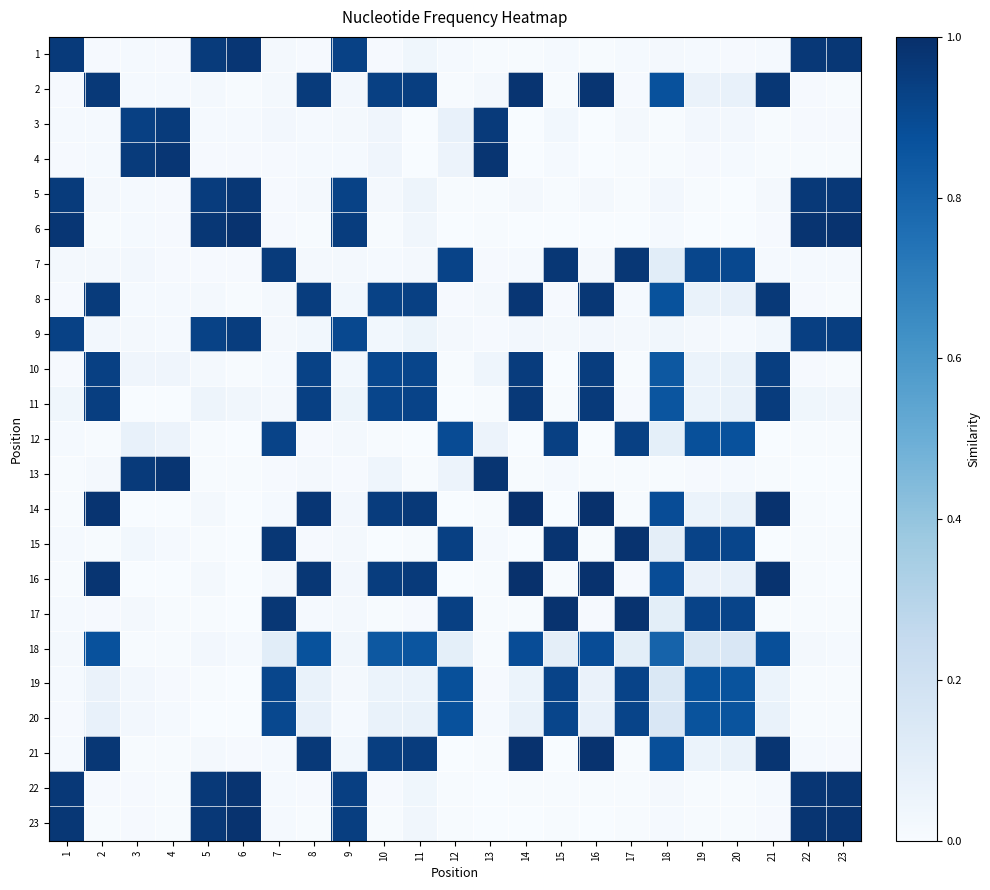

Reading right to left, list all the values displayed in this chart.

1: 23=1.0	22=1.0	21=0.0	20=0.0	19=0.0	18=0.0	17=0.0	16=0.0	15=0.0	14=0.0	13=0.0	12=0.0	11=0.0	10=0.0	9=0.9	8=0.0	7=0.0	6=1.0	5=1.0	4=0.0	3=0.0	2=0.0	1=1.0
2: 23=0.0	22=0.0	21=1.0	20=0.1	19=0.1	18=0.9	17=0.0	16=1.0	15=0.0	14=1.0	13=0.0	12=0.0	11=0.9	10=0.9	9=0.0	8=1.0	7=0.0	6=0.0	5=0.0	4=0.0	3=0.0	2=1.0	1=0.0
3: 23=0.0	22=0.0	21=0.0	20=0.0	19=0.0	18=0.0	17=0.0	16=0.0	15=0.0	14=0.0	13=1.0	12=0.1	11=0.0	10=0.0	9=0.0	8=0.0	7=0.0	6=0.0	5=0.0	4=1.0	3=0.9	2=0.0	1=0.0
4: 23=0.0	22=0.0	21=0.0	20=0.0	19=0.0	18=0.0	17=0.0	16=0.0	15=0.0	14=0.0	13=1.0	12=0.1	11=0.0	10=0.0	9=0.0	8=0.0	7=0.0	6=0.0	5=0.0	4=1.0	3=1.0	2=0.0	1=0.0
5: 23=1.0	22=1.0	21=0.0	20=0.0	19=0.0	18=0.0	17=0.0	16=0.0	15=0.0	14=0.0	13=0.0	12=0.0	11=0.0	10=0.0	9=0.9	8=0.0	7=0.0	6=1.0	5=1.0	4=0.0	3=0.0	2=0.0	1=1.0
6: 23=1.0	22=1.0	21=0.0	20=0.0	19=0.0	18=0.0	17=0.0	16=0.0	15=0.0	14=0.0	13=0.0	12=0.0	11=0.0	10=0.0	9=0.9	8=0.0	7=0.0	6=1.0	5=1.0	4=0.0	3=0.0	2=0.0	1=1.0
7: 23=0.0	22=0.0	21=0.0	20=0.9	19=0.9	18=0.1	17=1.0	16=0.0	15=1.0	14=0.0	13=0.0	12=0.9	11=0.0	10=0.0	9=0.0	8=0.0	7=1.0	6=0.0	5=0.0	4=0.0	3=0.0	2=0.0	1=0.0
8: 23=0.0	22=0.0	21=1.0	20=0.1	19=0.1	18=0.9	17=0.0	16=1.0	15=0.0	14=1.0	13=0.0	12=0.0	11=0.9	10=0.9	9=0.0	8=0.9	7=0.0	6=0.0	5=0.0	4=0.0	3=0.0	2=1.0	1=0.0
9: 23=0.9	22=0.9	21=0.0	20=0.0	19=0.0	18=0.0	17=0.0	16=0.0	15=0.0	14=0.0	13=0.0	12=0.0	11=0.1	10=0.0	9=0.9	8=0.0	7=0.0	6=0.9	5=0.9	4=0.0	3=0.0	2=0.0	1=0.9
10: 23=0.0	22=0.0	21=0.9	20=0.1	19=0.1	18=0.8	17=0.0	16=0.9	15=0.0	14=1.0	13=0.0	12=0.0	11=0.9	10=0.9	9=0.0	8=0.9	7=0.0	6=0.0	5=0.0	4=0.0	3=0.0	2=0.9	1=0.0
11: 23=0.0	22=0.0	21=1.0	20=0.1	19=0.1	18=0.9	17=0.0	16=1.0	15=0.0	14=1.0	13=0.0	12=0.0	11=0.9	10=0.9	9=0.1	8=0.9	7=0.0	6=0.0	5=0.0	4=0.0	3=0.0	2=0.9	1=0.0
12: 23=0.0	22=0.0	21=0.0	20=0.9	19=0.9	18=0.1	17=0.9	16=0.0	15=0.9	14=0.0	13=0.1	12=0.9	11=0.0	10=0.0	9=0.0	8=0.0	7=0.9	6=0.0	5=0.0	4=0.1	3=0.1	2=0.0	1=0.0
13: 23=0.0	22=0.0	21=0.0	20=0.0	19=0.0	18=0.0	17=0.0	16=0.0	15=0.0	14=0.0	13=1.0	12=0.1	11=0.0	10=0.0	9=0.0	8=0.0	7=0.0	6=0.0	5=0.0	4=1.0	3=1.0	2=0.0	1=0.0
14: 23=0.0	22=0.0	21=1.0	20=0.1	19=0.1	18=0.9	17=0.0	16=1.0	15=0.0	14=1.0	13=0.0	12=0.0	11=1.0	10=1.0	9=0.0	8=1.0	7=0.0	6=0.0	5=0.0	4=0.0	3=0.0	2=1.0	1=0.0
15: 23=0.0	22=0.0	21=0.0	20=0.9	19=0.9	18=0.1	17=1.0	16=0.0	15=1.0	14=0.0	13=0.0	12=0.9	11=0.0	10=0.0	9=0.0	8=0.0	7=1.0	6=0.0	5=0.0	4=0.0	3=0.0	2=0.0	1=0.0
16: 23=0.0	22=0.0	21=1.0	20=0.1	19=0.1	18=0.9	17=0.0	16=1.0	15=0.0	14=1.0	13=0.0	12=0.0	11=1.0	10=0.9	9=0.0	8=1.0	7=0.0	6=0.0	5=0.0	4=0.0	3=0.0	2=1.0	1=0.0
17: 23=0.0	22=0.0	21=0.0	20=0.9	19=0.9	18=0.1	17=1.0	16=0.0	15=1.0	14=0.0	13=0.0	12=0.9	11=0.0	10=0.0	9=0.0	8=0.0	7=1.0	6=0.0	5=0.0	4=0.0	3=0.0	2=0.0	1=0.0
18: 23=0.0	22=0.0	21=0.9	20=0.2	19=0.1	18=0.8	17=0.1	16=0.9	15=0.1	14=0.9	13=0.0	12=0.1	11=0.9	10=0.8	9=0.0	8=0.9	7=0.1	6=0.0	5=0.0	4=0.0	3=0.0	2=0.9	1=0.0
19: 23=0.0	22=0.0	21=0.1	20=0.9	19=0.9	18=0.1	17=0.9	16=0.1	15=0.9	14=0.1	13=0.0	12=0.9	11=0.1	10=0.1	9=0.0	8=0.1	7=0.9	6=0.0	5=0.0	4=0.0	3=0.0	2=0.1	1=0.0
20: 23=0.0	22=0.0	21=0.1	20=0.9	19=0.9	18=0.2	17=0.9	16=0.1	15=0.9	14=0.1	13=0.0	12=0.9	11=0.1	10=0.1	9=0.0	8=0.1	7=0.9	6=0.0	5=0.0	4=0.0	3=0.0	2=0.1	1=0.0
21: 23=0.0	22=0.0	21=1.0	20=0.1	19=0.1	18=0.9	17=0.0	16=1.0	15=0.0	14=1.0	13=0.0	12=0.0	11=1.0	10=0.9	9=0.0	8=1.0	7=0.0	6=0.0	5=0.0	4=0.0	3=0.0	2=1.0	1=0.0
22: 23=1.0	22=1.0	21=0.0	20=0.0	19=0.0	18=0.0	17=0.0	16=0.0	15=0.0	14=0.0	13=0.0	12=0.0	11=0.0	10=0.0	9=0.9	8=0.0	7=0.0	6=1.0	5=1.0	4=0.0	3=0.0	2=0.0	1=1.0
23: 23=1.0	22=1.0	21=0.0	20=0.0	19=0.0	18=0.0	17=0.0	16=0.0	15=0.0	14=0.0	13=0.0	12=0.0	11=0.0	10=0.0	9=0.9	8=0.0	7=0.0	6=1.0	5=1.0	4=0.0	3=0.0	2=0.0	1=1.0